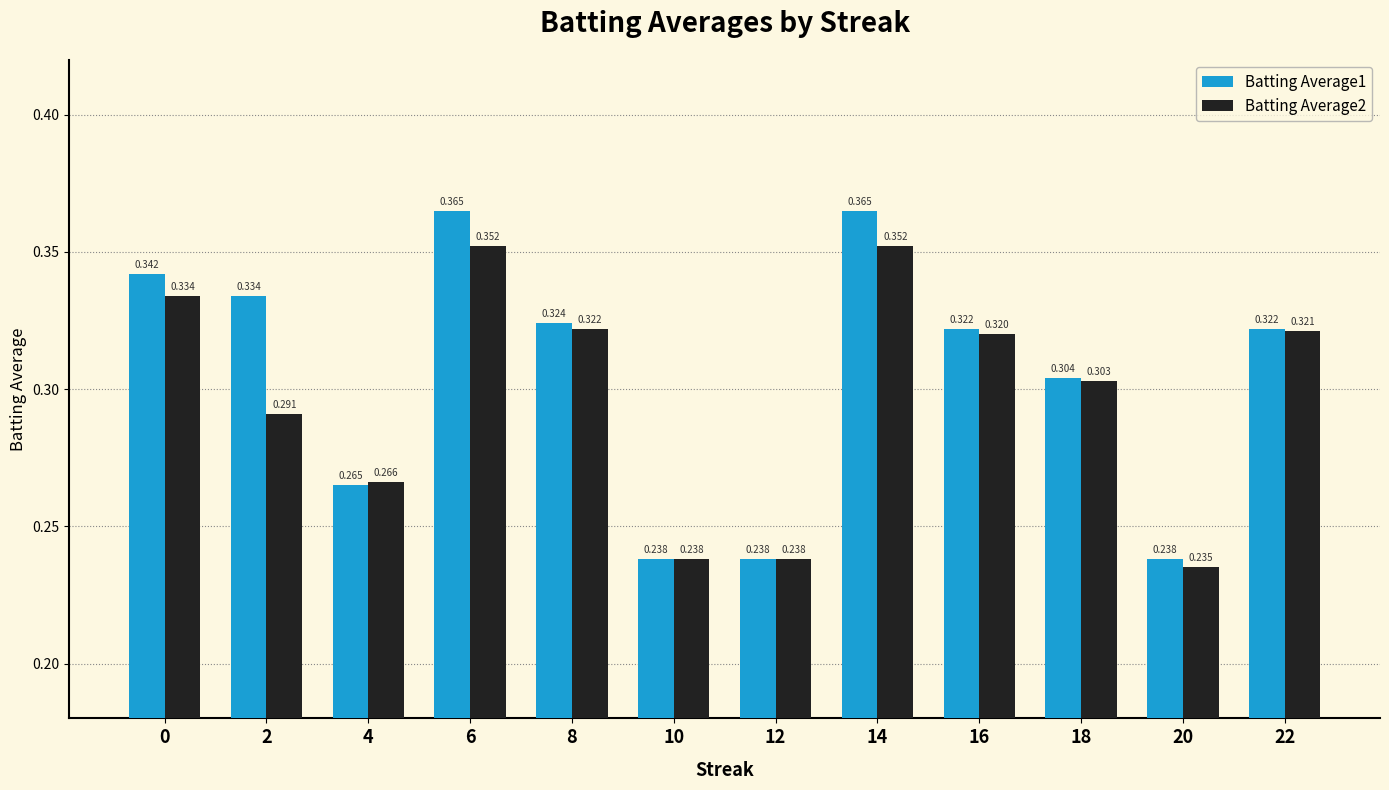

At how many categories does at least one series exceed 0?

12